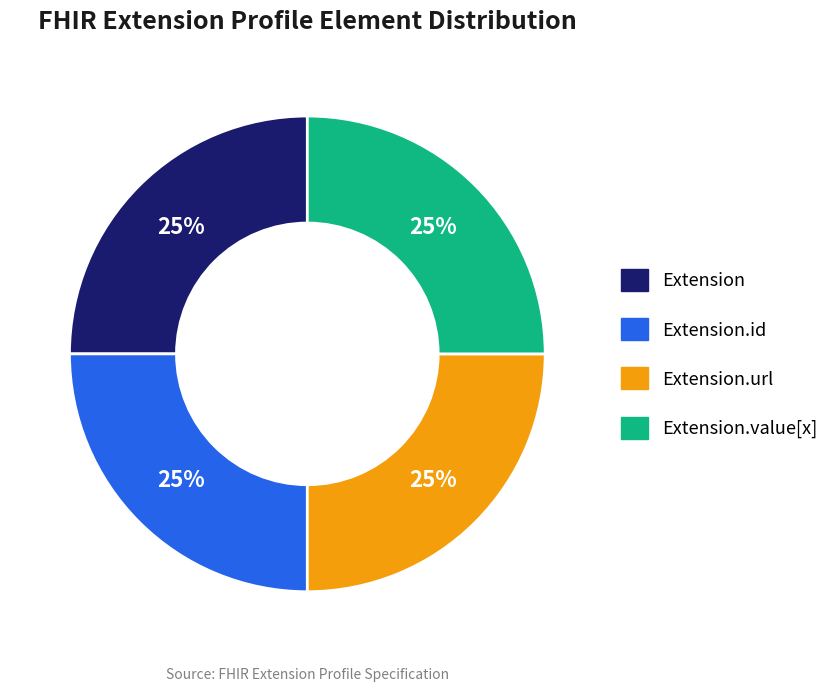

Is there any slice that represents more than half of the pie?

No